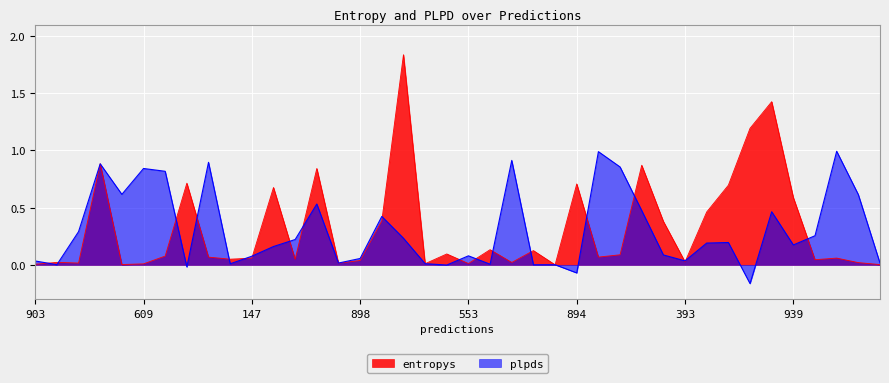

Between which two adjacent categories do plpds and entropys first intersect?

903 and 14